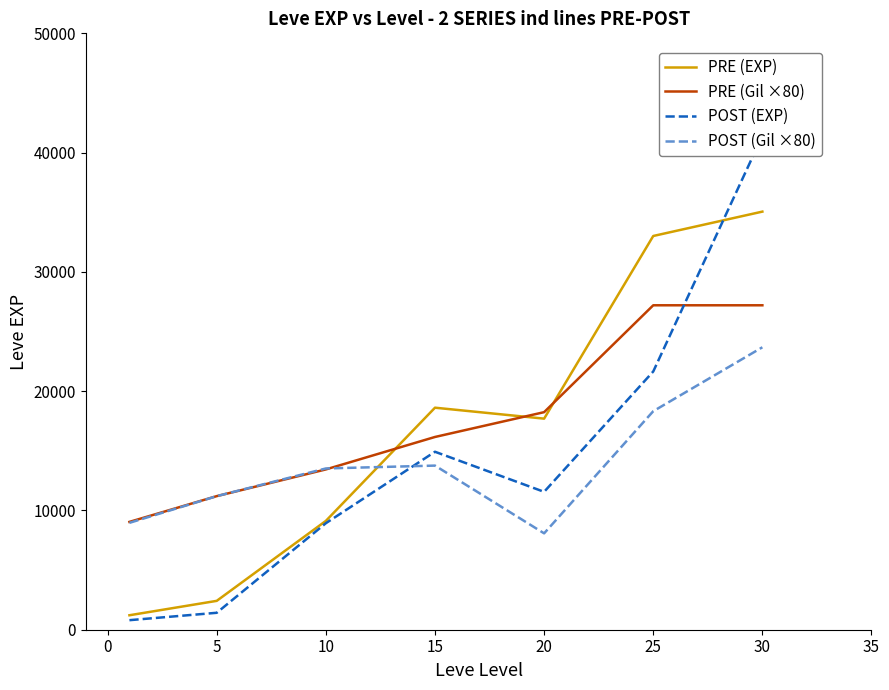

What is the spread (max minus min) of values at 10?

4590